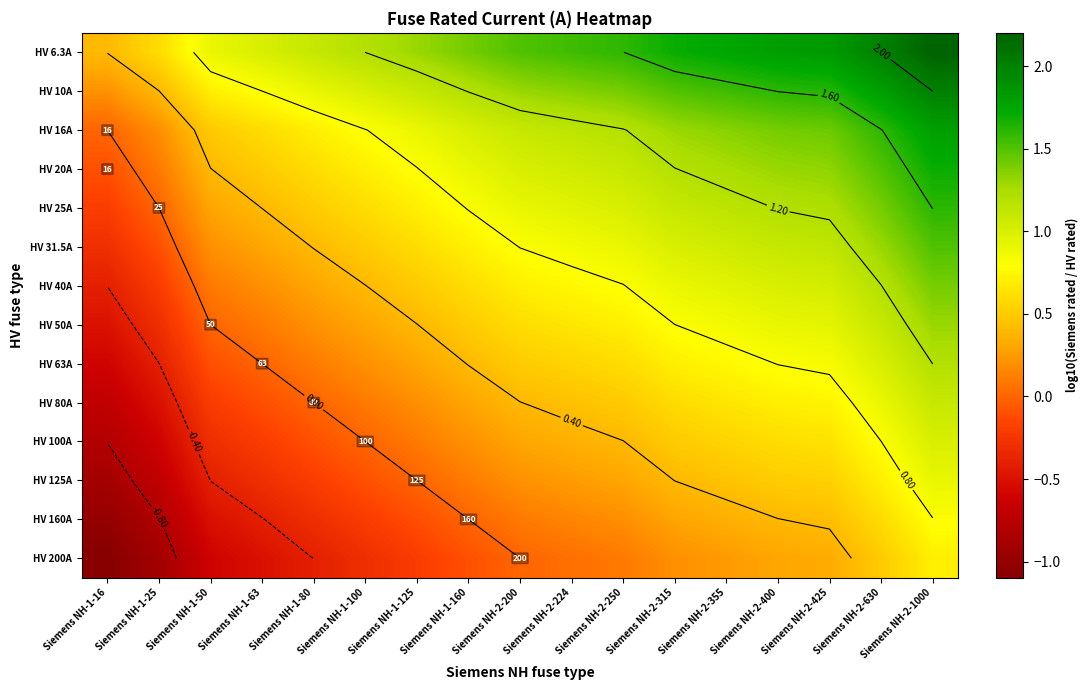

At how many categories does at least one series exceed 0?

17